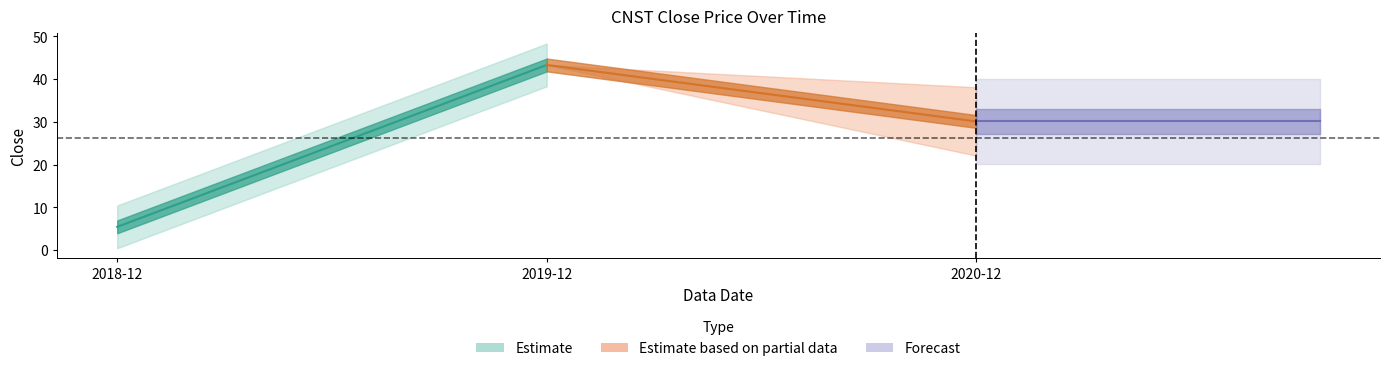

The value at 2018-12 is 5.5. True or false?

True